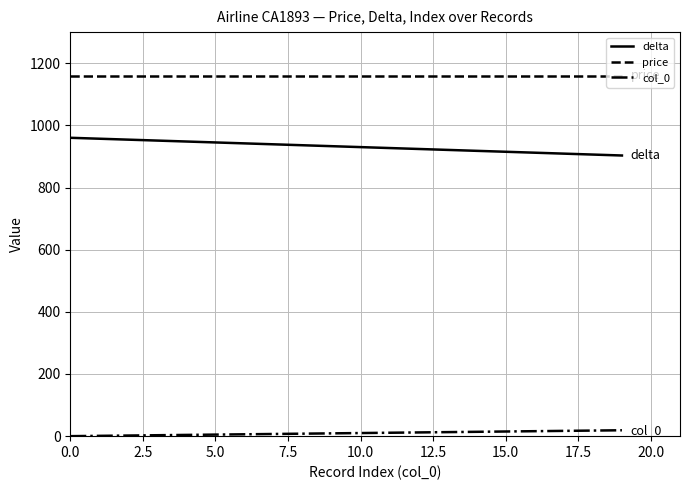

What is the minimum value for delta?

903